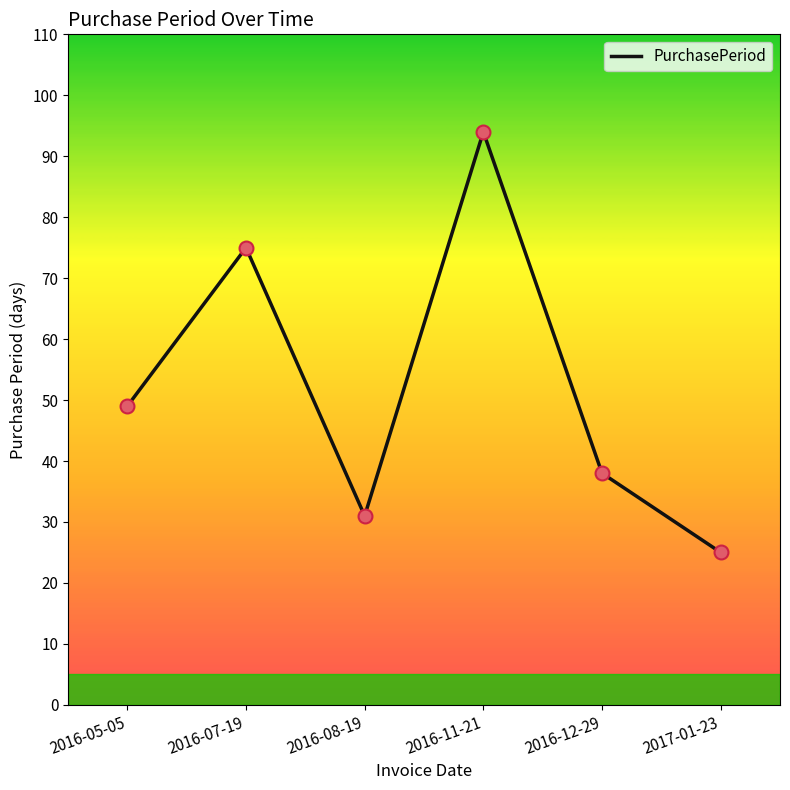

Which has a higher value, 2016-11-21 or 2017-01-23?

2016-11-21